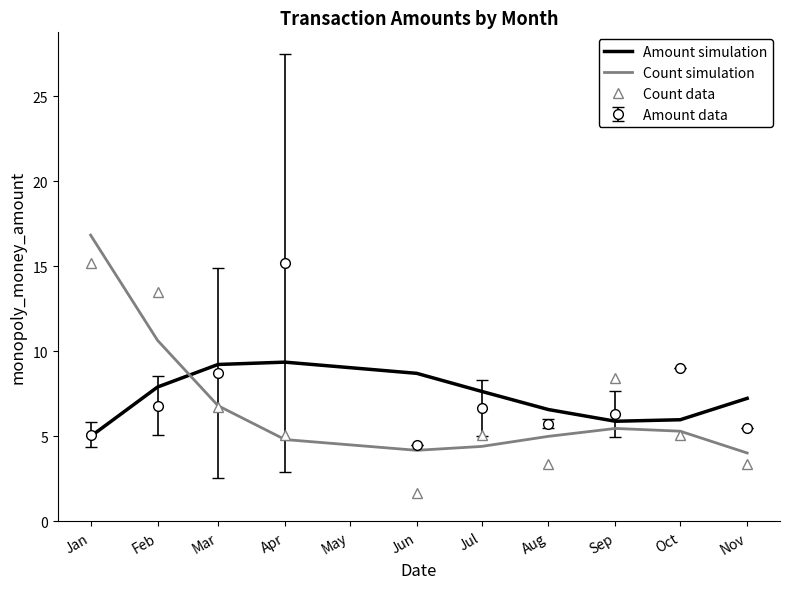

What is the difference between the highest and lowest values at Oct?

3.9